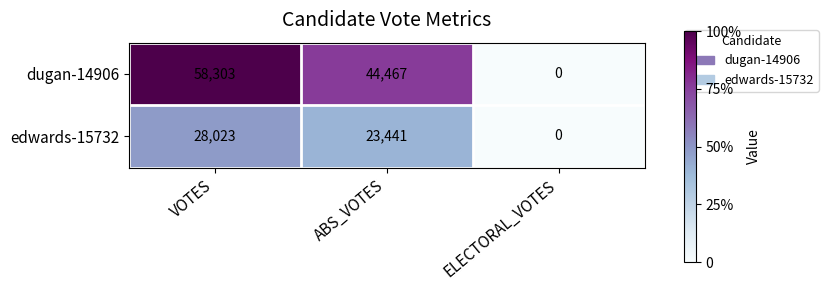

At which label is edwards-15732 closest to 14011?

ABS_VOTES